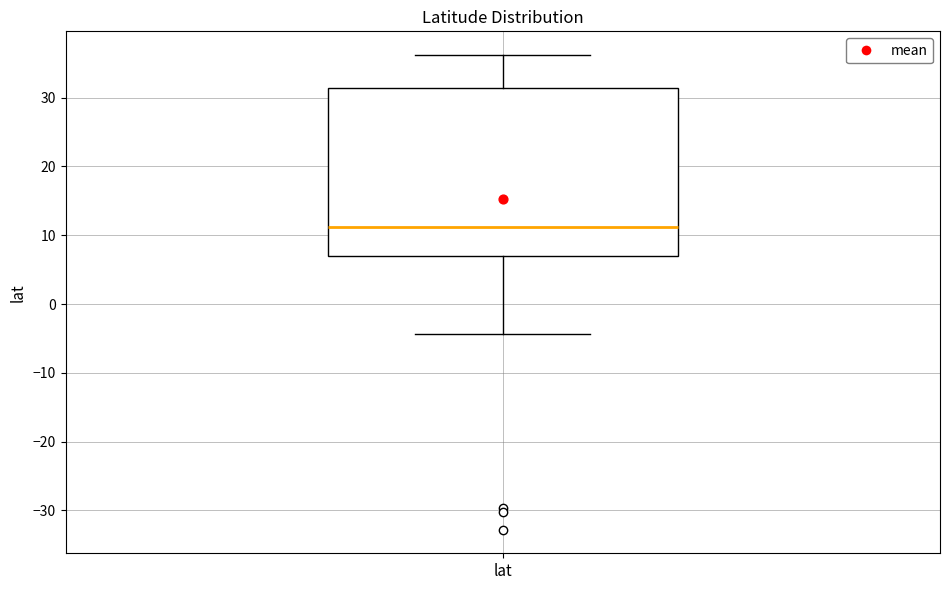

Transcribe this box plot: give where the median line is, the range the box spans, and where the two whiskers end, as read against the y-axis. The values are not printed on the chart, so give them approximately, as read against the axis.

median 11, box 7 to 31, whiskers -4 to 36